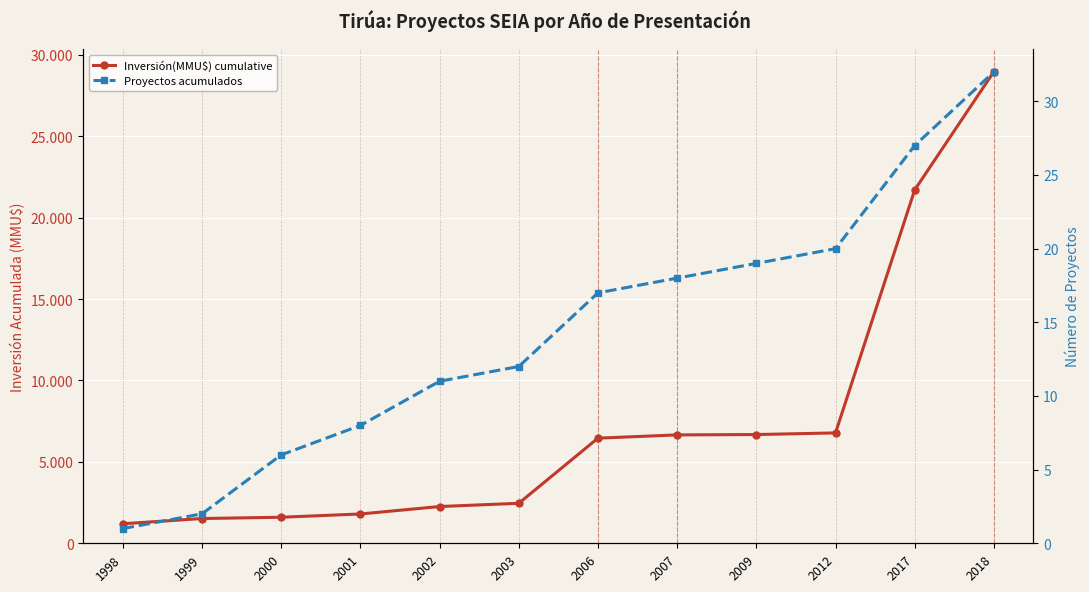

What is the greatest value displayed?

28968